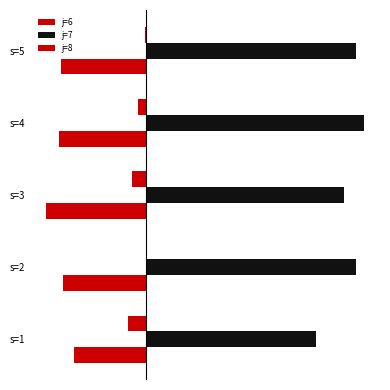

What are all the series names shown in the legend?

j=6, j=7, j=8